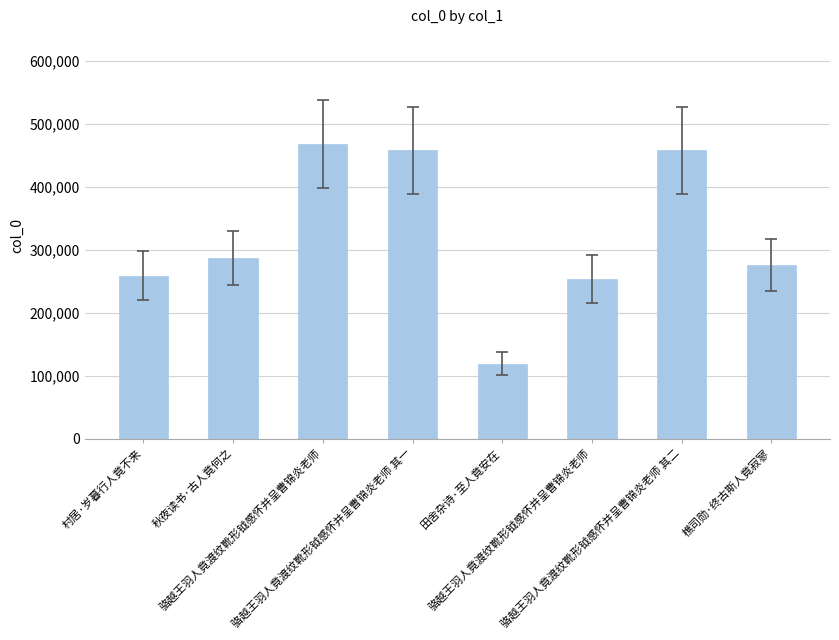

Is it true that the value at 樵司勋·终古斯人竟寂寥 is 274712?

True